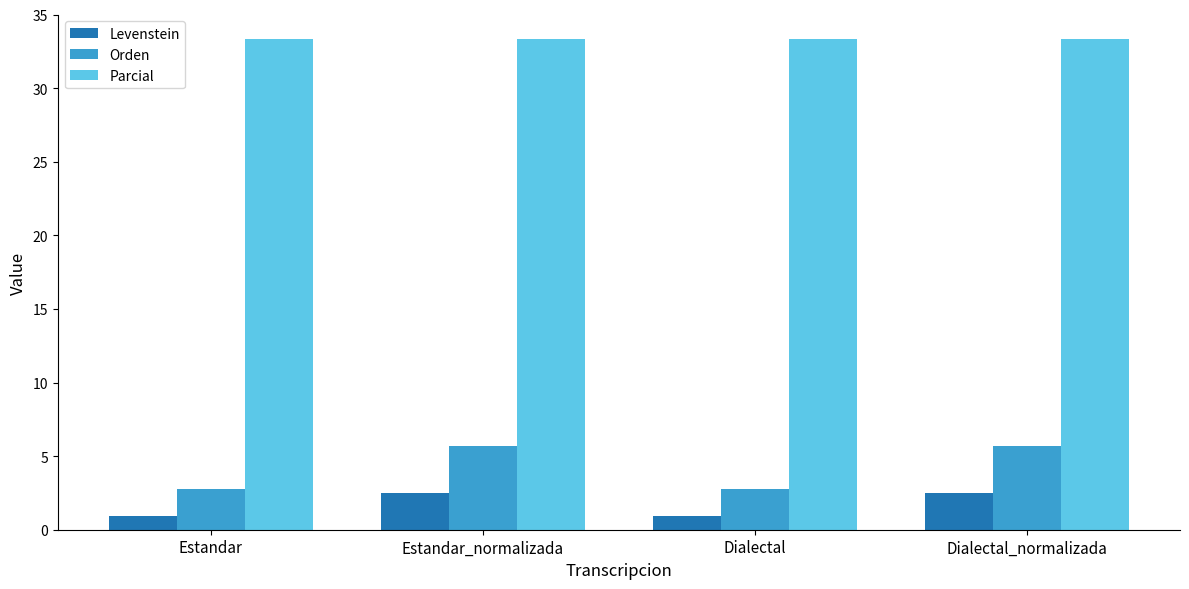

What position from the right is Estandar_normalizada?

3